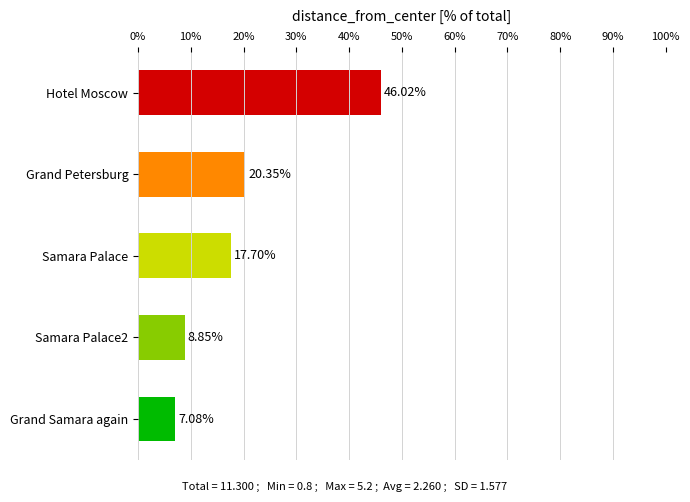

What is the difference between the second highest and second lowest values?

11.5